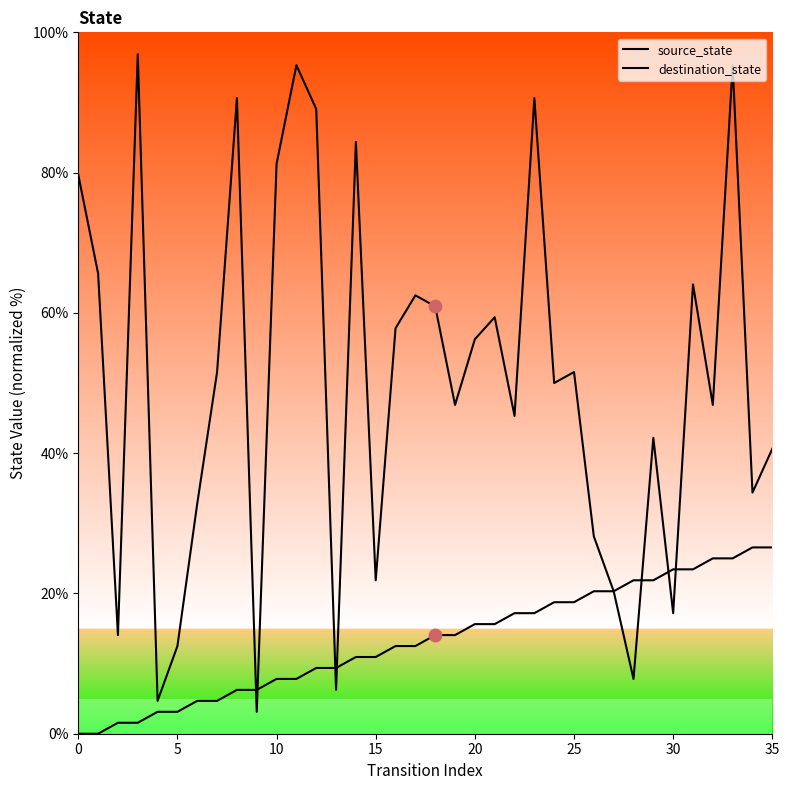

Which series reaches the minimum Y coordinate?

source_state